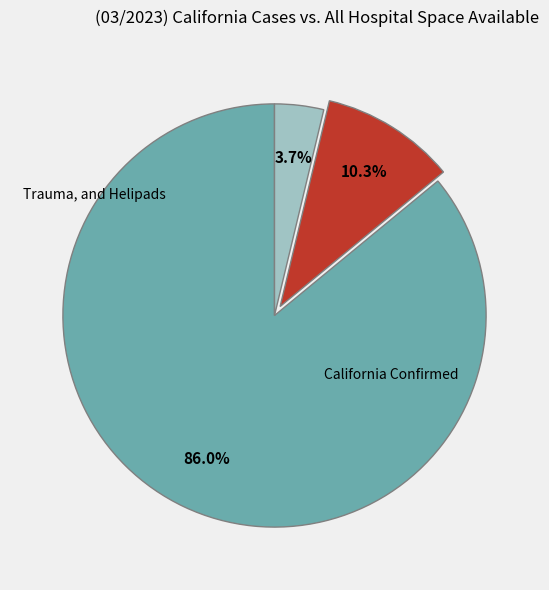

Does any single category account for the majority?

Yes